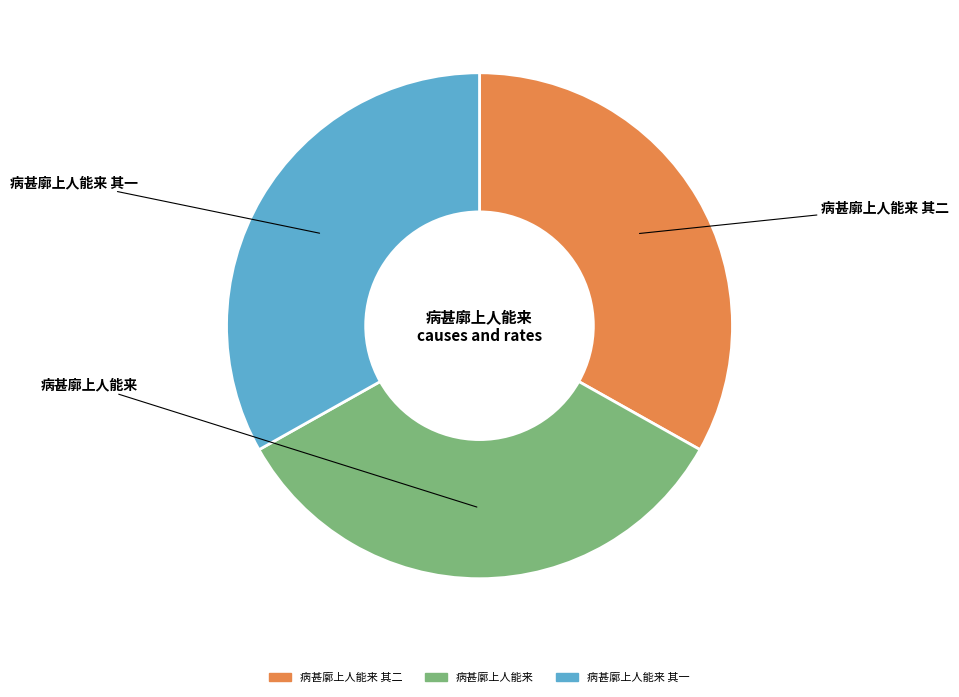

What percentage is the 病甚廓上人能来 其一 slice, to the nearest percent?

33%